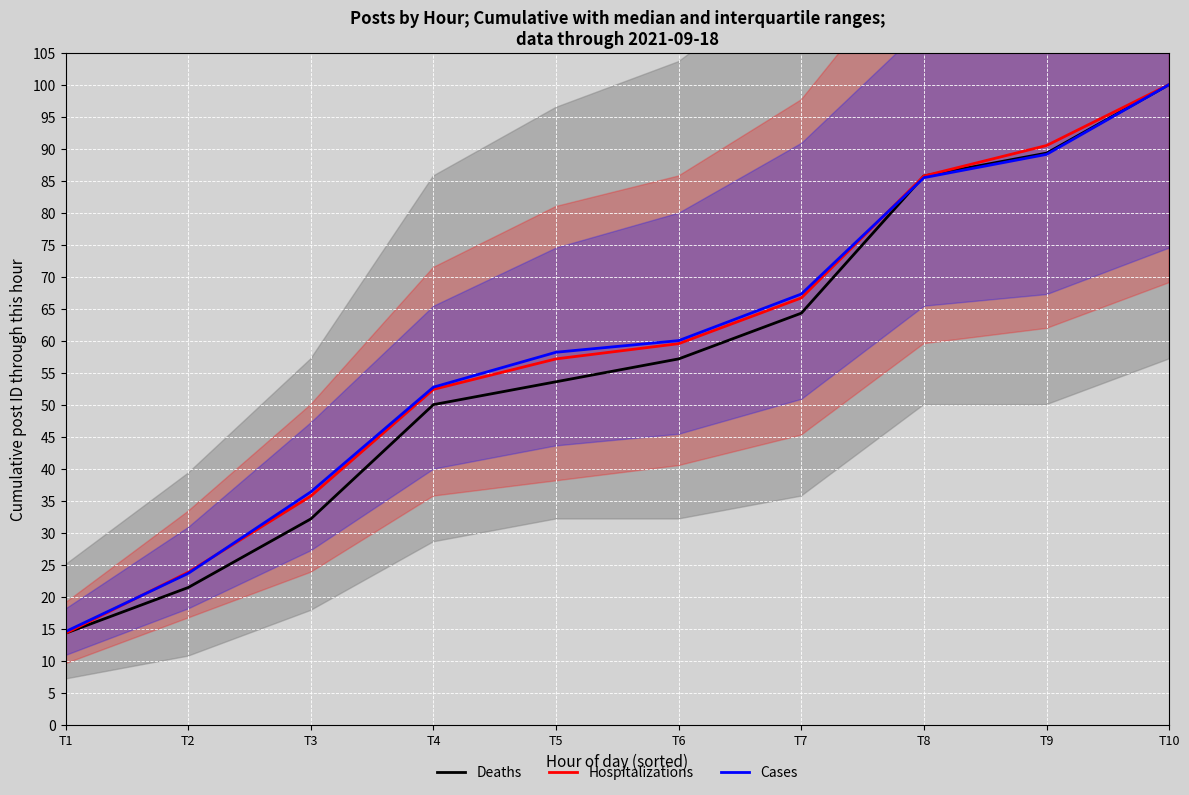

How many distinct data groups are displayed?

3